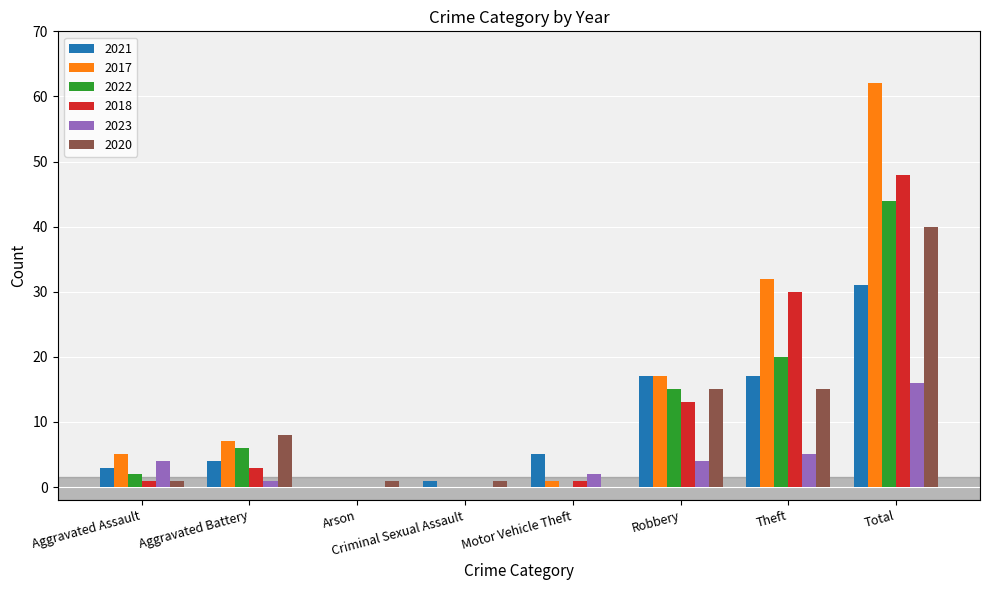

How many series are shown in this chart?

6